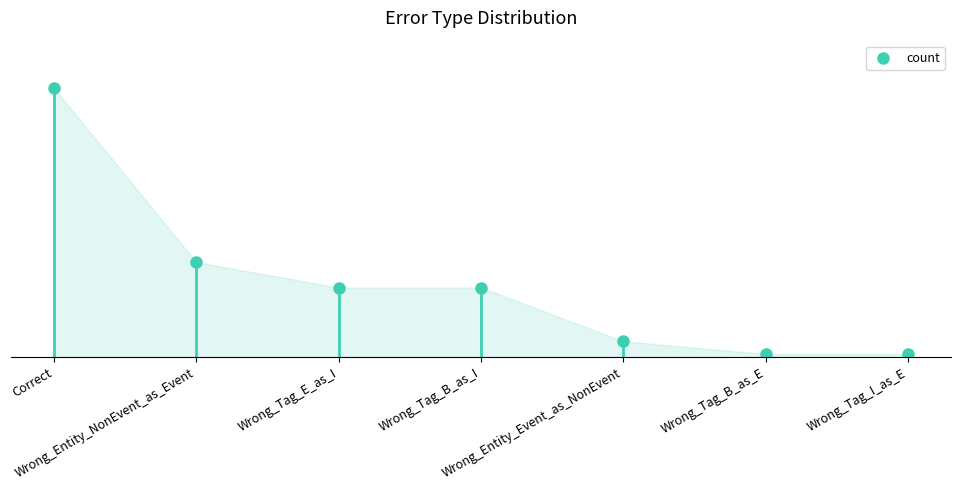

Reading left to right, list all the values displayed in this chart.

Correct=85	Wrong_Entity_NonEvent_as_Event=30	Wrong_Tag_E_as_I=22	Wrong_Tag_B_as_I=22	Wrong_Entity_Event_as_NonEvent=5	Wrong_Tag_B_as_E=1	Wrong_Tag_I_as_E=1